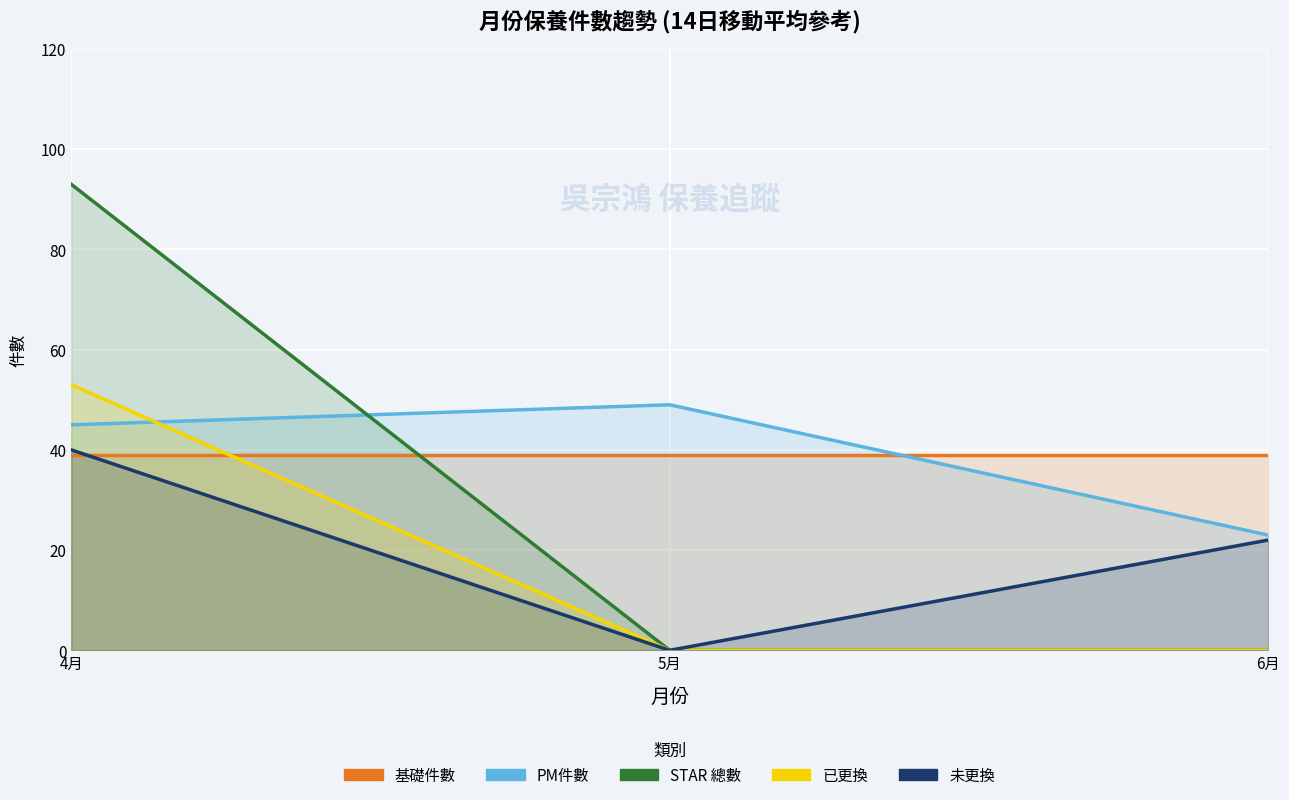

At which category is the sum across all series the highest?

4月